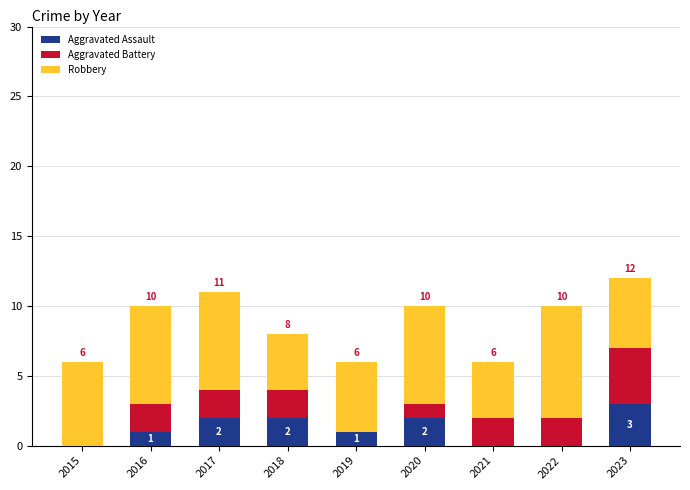

Reading left to right, list the values for the Aggravated Assault series.

2015=0	2016=1	2017=2	2018=2	2019=1	2020=2	2021=0	2022=0	2023=3